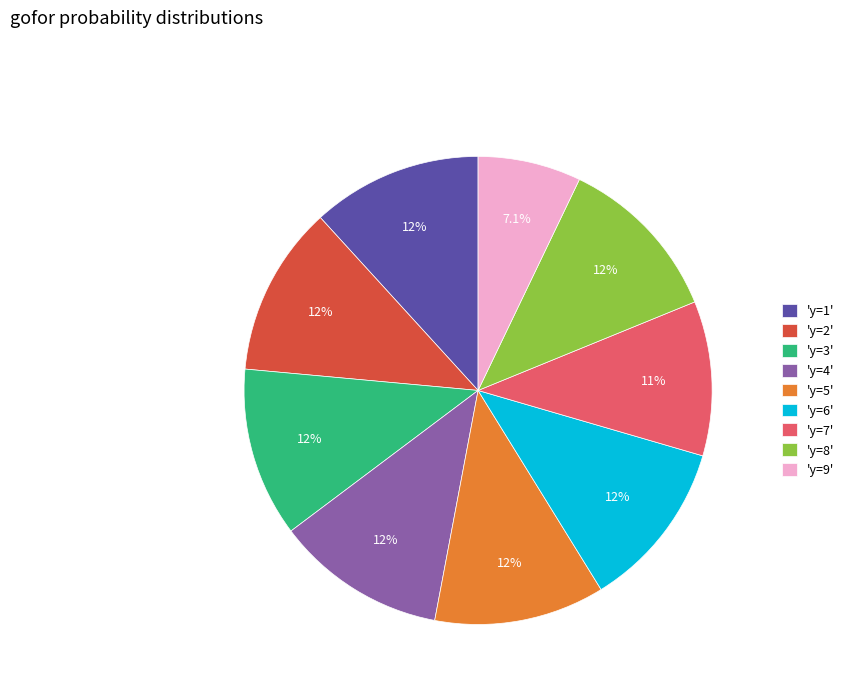

What is the smallest slice in the pie chart?

'y=9'